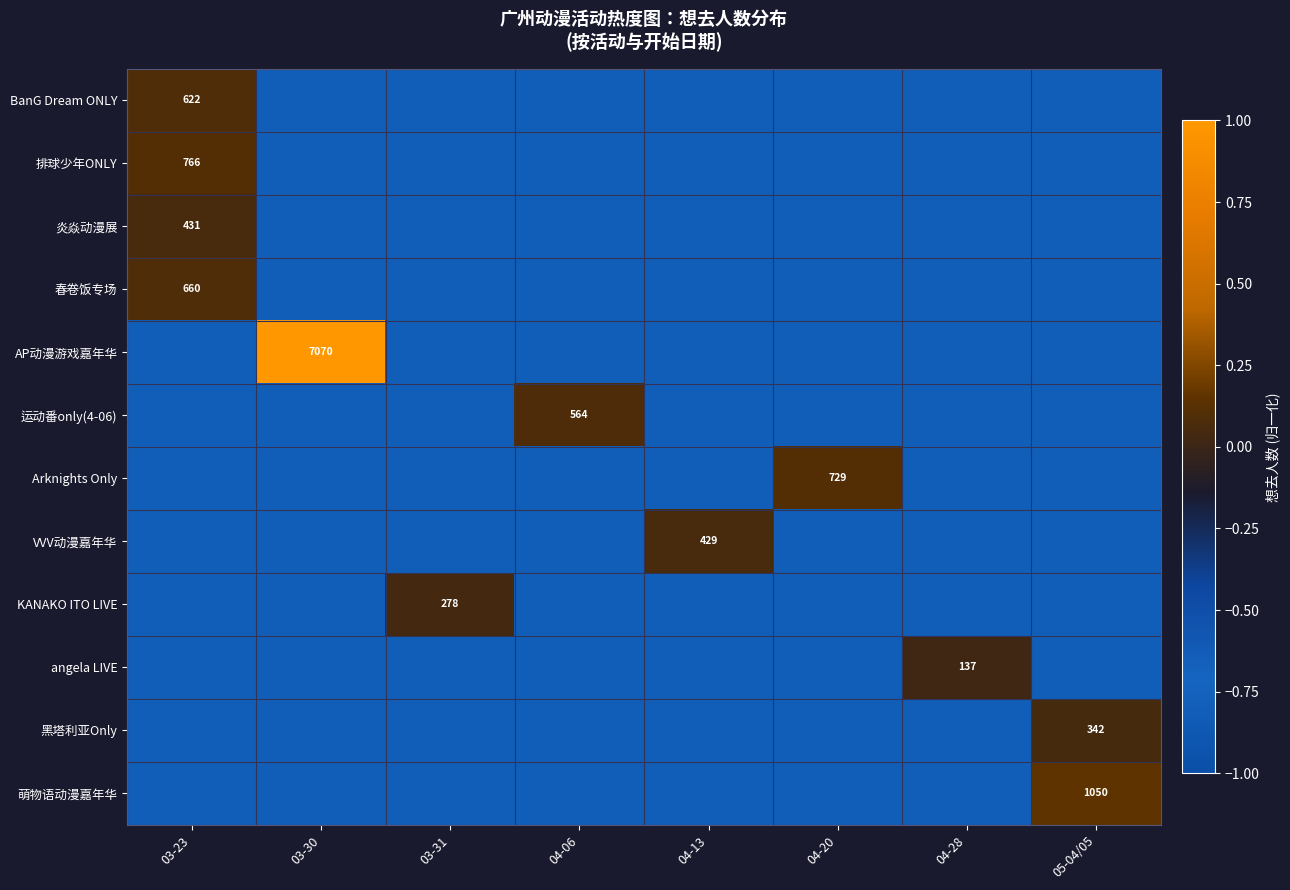

What is the difference between the highest and lowest values at 04-20?

0.9